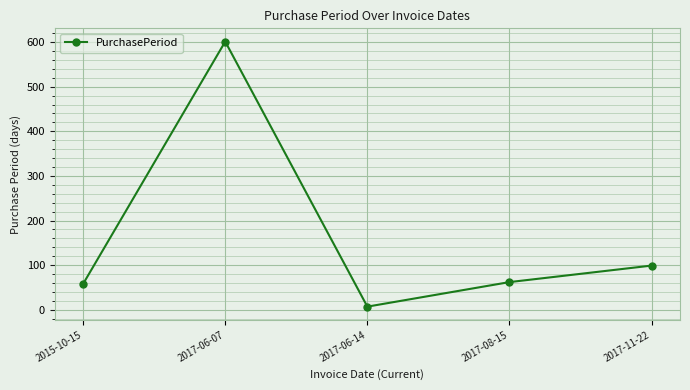

What value does the data have at 2017-08-15, to the nearest 50?

50